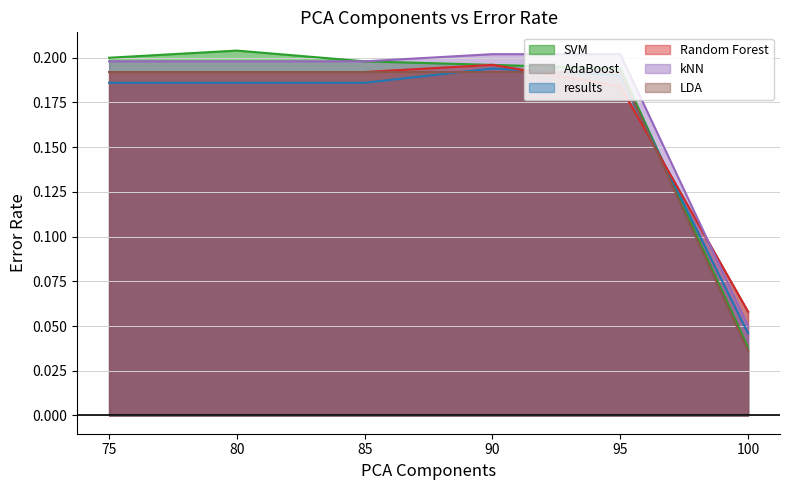

Which series has the widest spread of values?

SVM